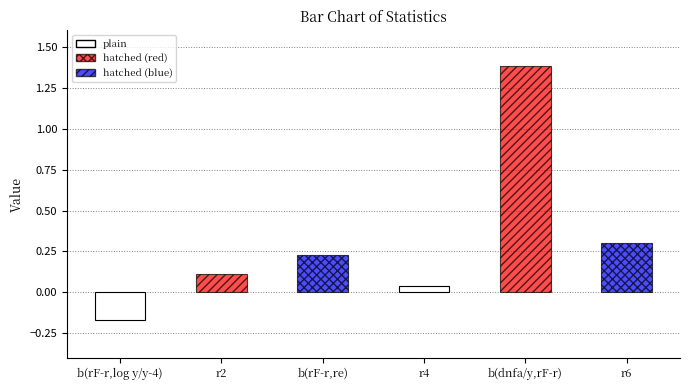

Does the chart contain any negative values?

Yes